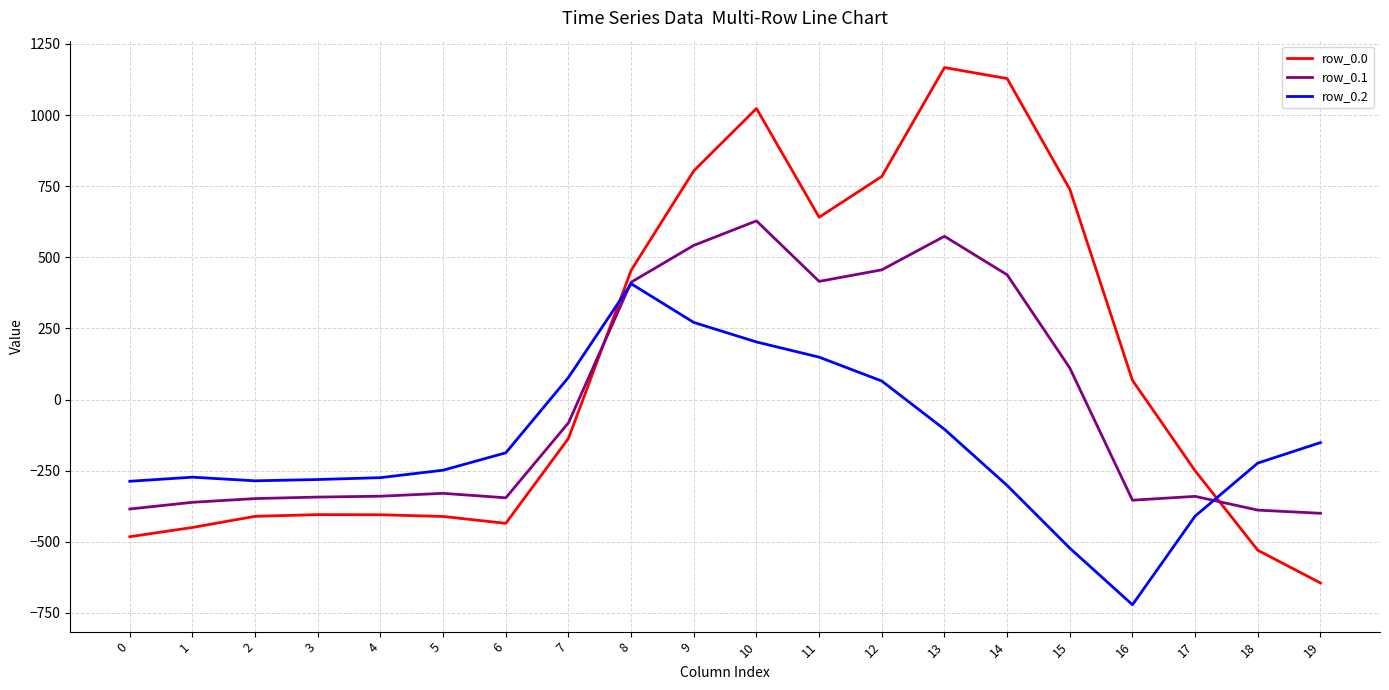

After their last crossing, which series has the higher values: row_0.2 or row_0.0?

row_0.2